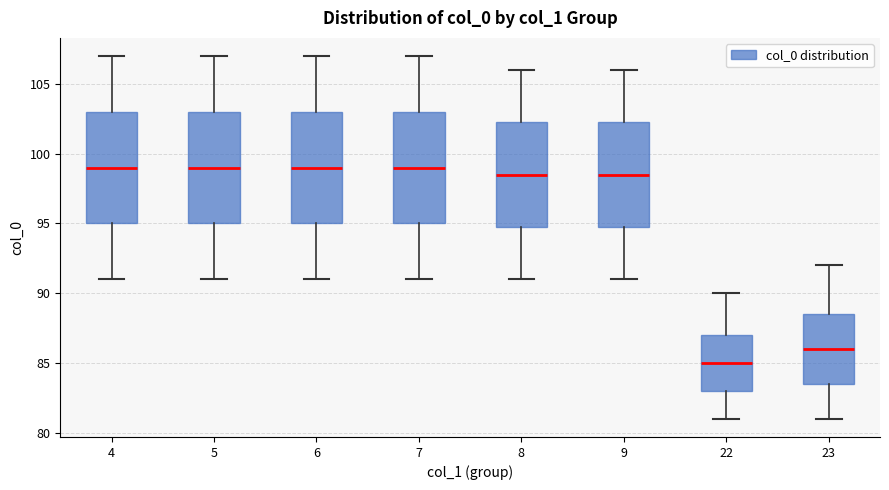

Reading left to right, read every box against the y-axis: the position of its median line, the range the box covers, and the ends of its whiskers. The values are not printed on the chart, so give them approximately, as read against the axis.

4: median 99.0, box 95.0 to 103.0, whiskers 91.0 to 107.0
5: median 99.0, box 95.0 to 103.0, whiskers 91.0 to 107.0
6: median 99.0, box 95.0 to 103.0, whiskers 91.0 to 107.0
7: median 99.0, box 95.0 to 103.0, whiskers 91.0 to 107.0
8: median 98.5, box 95.0 to 102.5, whiskers 91.0 to 106.0
9: median 98.5, box 95.0 to 102.5, whiskers 91.0 to 106.0
22: median 85.0, box 83.0 to 87.0, whiskers 81.0 to 90.0
23: median 86.0, box 83.5 to 88.5, whiskers 81.0 to 92.0